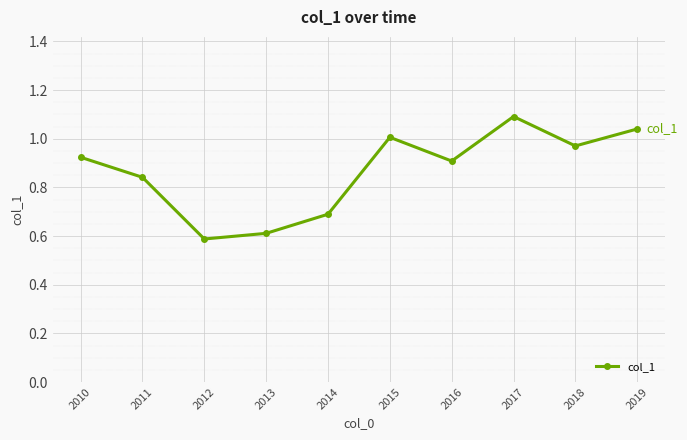

Is it true that the value at 2014 is 0.7?

True